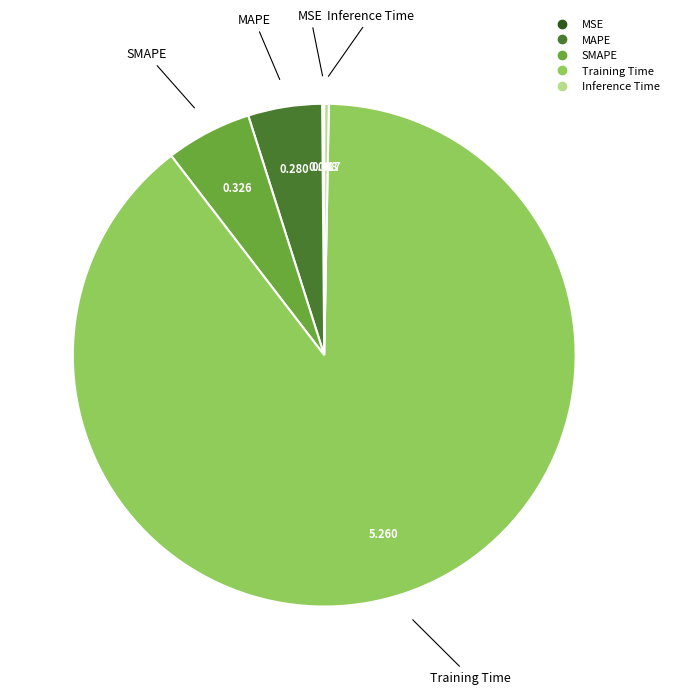

Which has a higher value, Training Time or MAPE?

Training Time